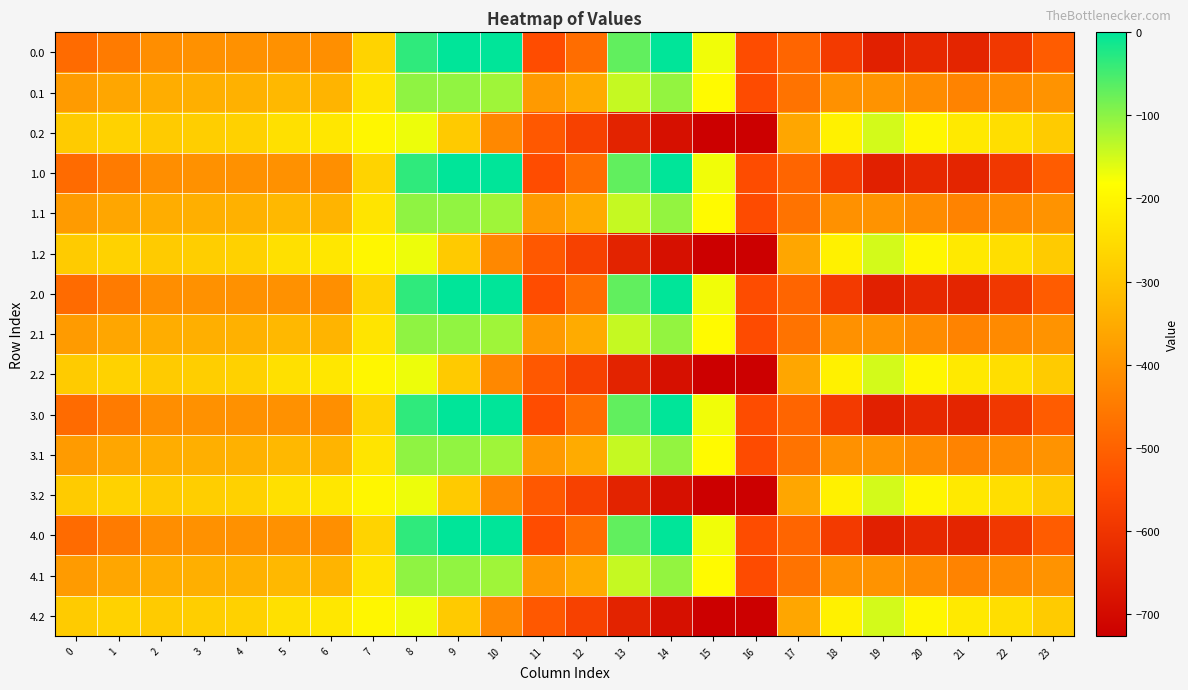

List the series in order of their peak value, highest first.

0.0, 1.0, 2.0, 3.0, 4.0, 0.1, 1.1, 2.1, 3.1, 4.1, 0.2, 1.2, 2.2, 3.2, 4.2